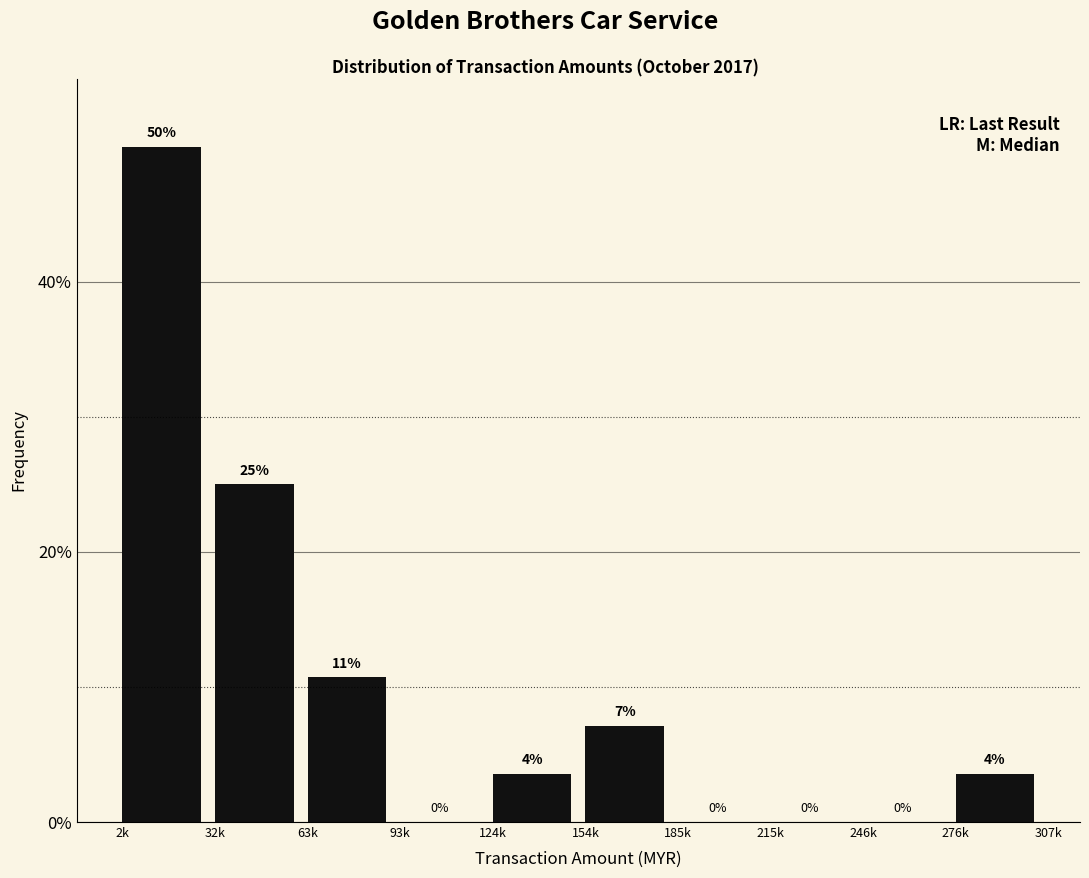

At which category does the chart reach its peak across all series?

2k